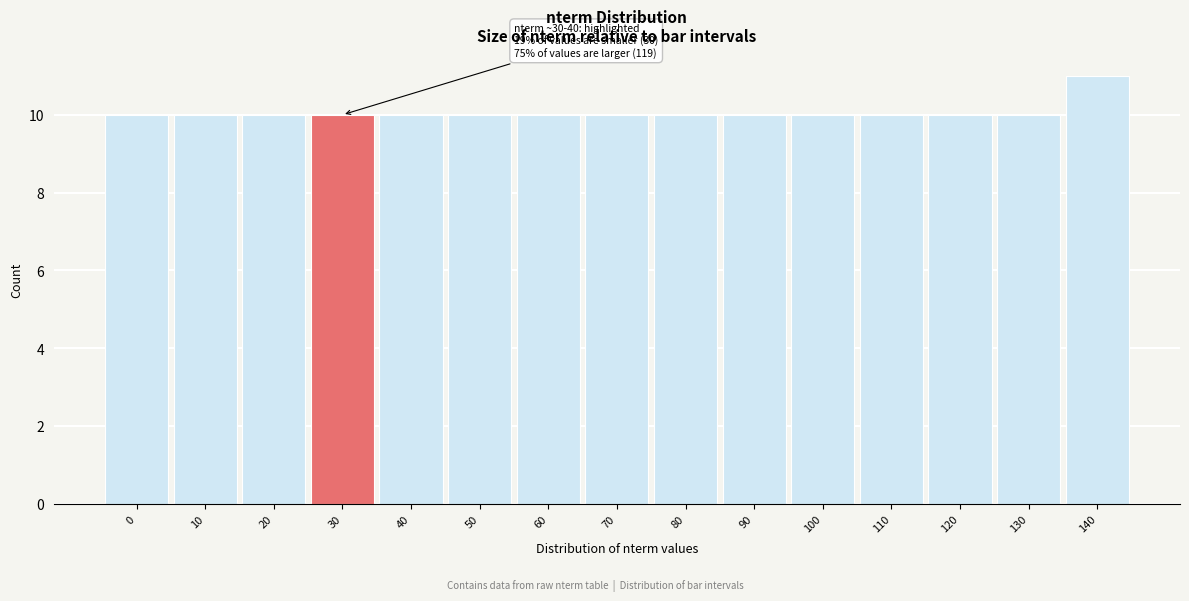

Reading left to right, list all the values displayed in this chart.

0=10	10=10	20=10	30=10	40=10	50=10	60=10	70=10	80=10	90=10	100=10	110=10	120=10	130=10	140=11